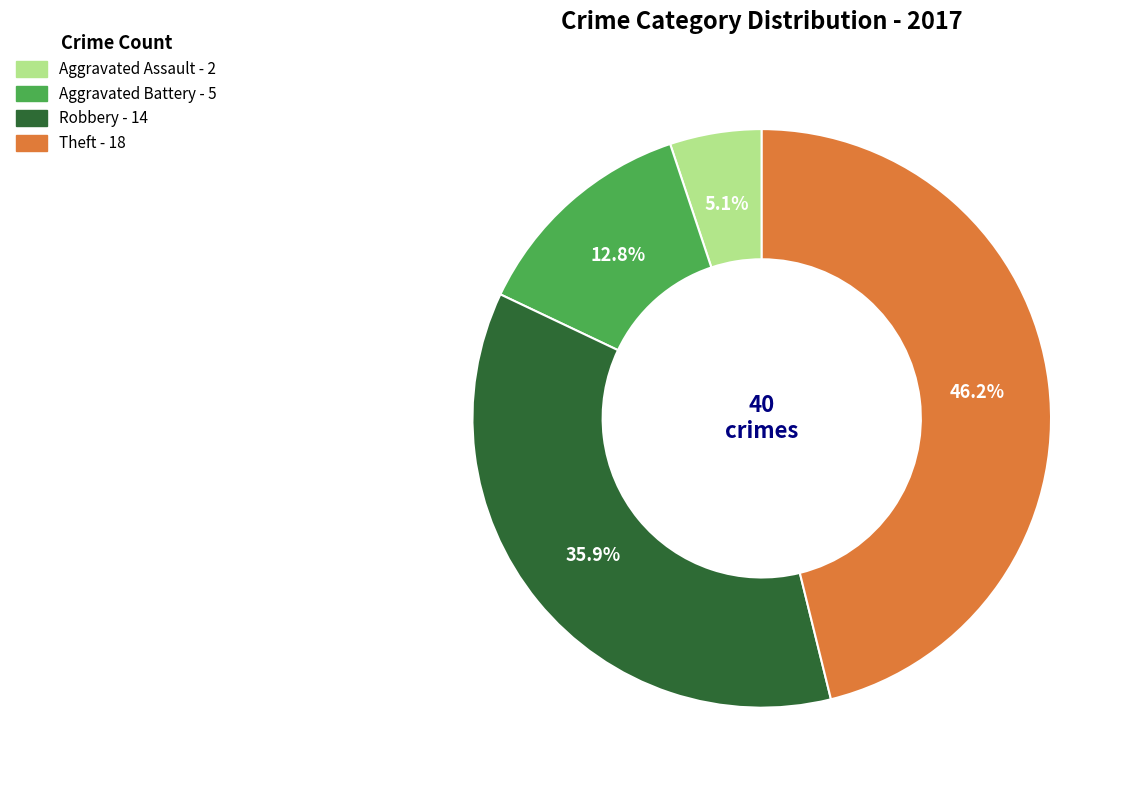

Which has a higher value, Theft or Robbery?

Theft